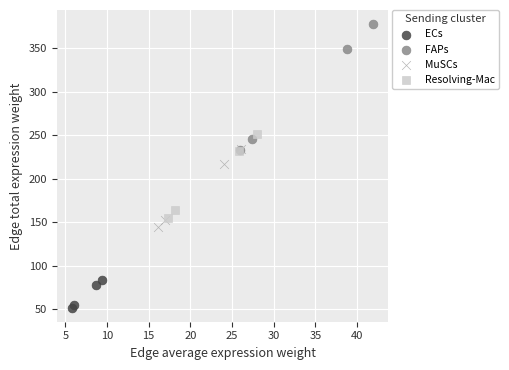

Which series contains the highest Y value?

FAPs